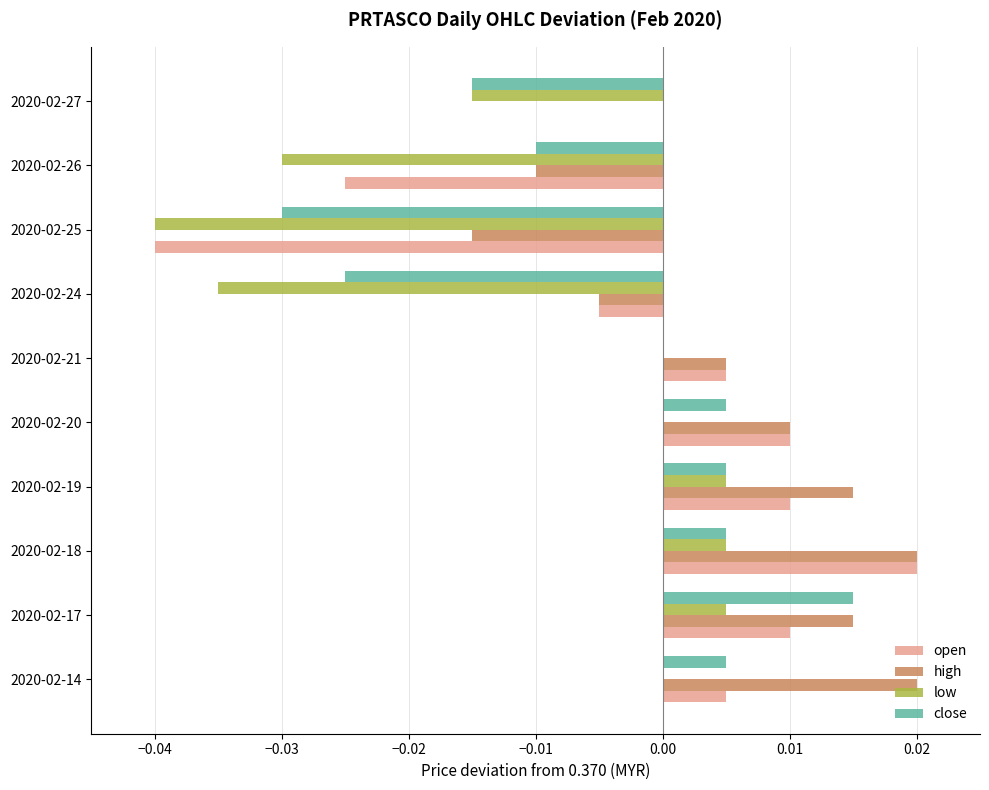

Is the value of low at 2020-02-18 greater than the value of high at 2020-02-27?

Yes